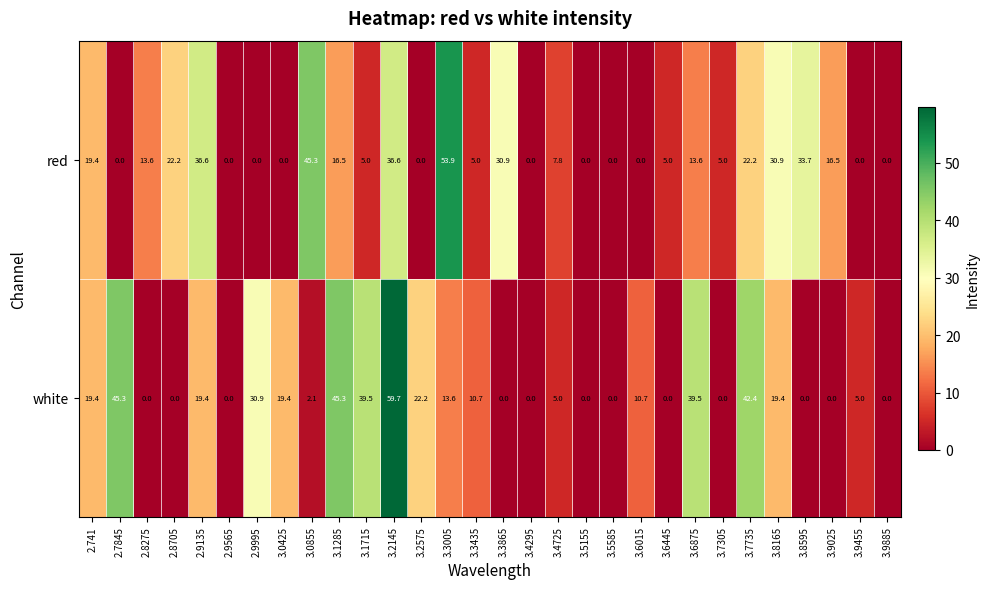

Which series has the widest spread of values?

white